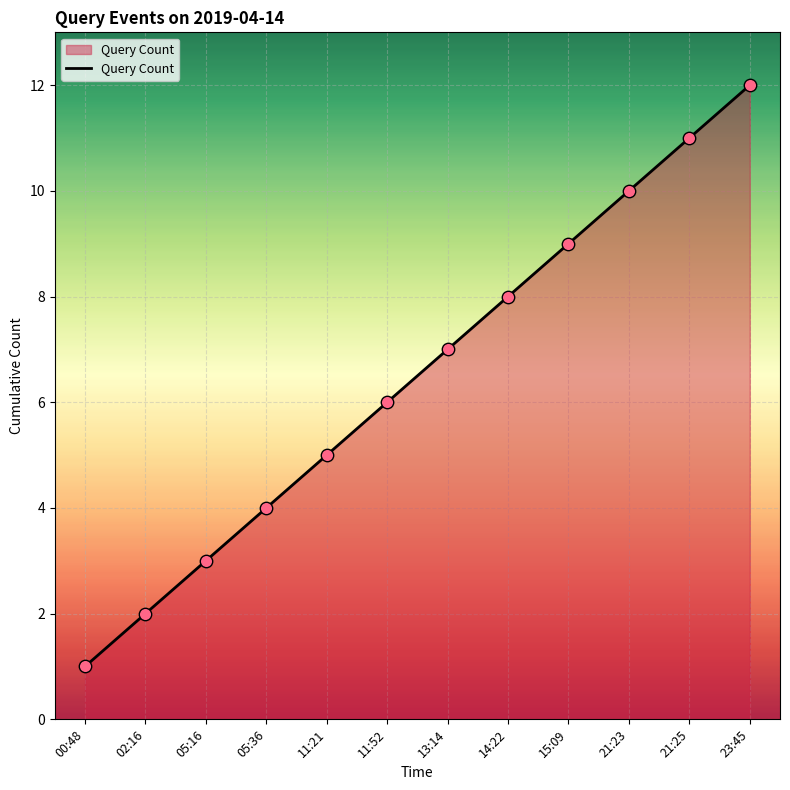

Between 21:25 and 15:09, which is larger?

21:25